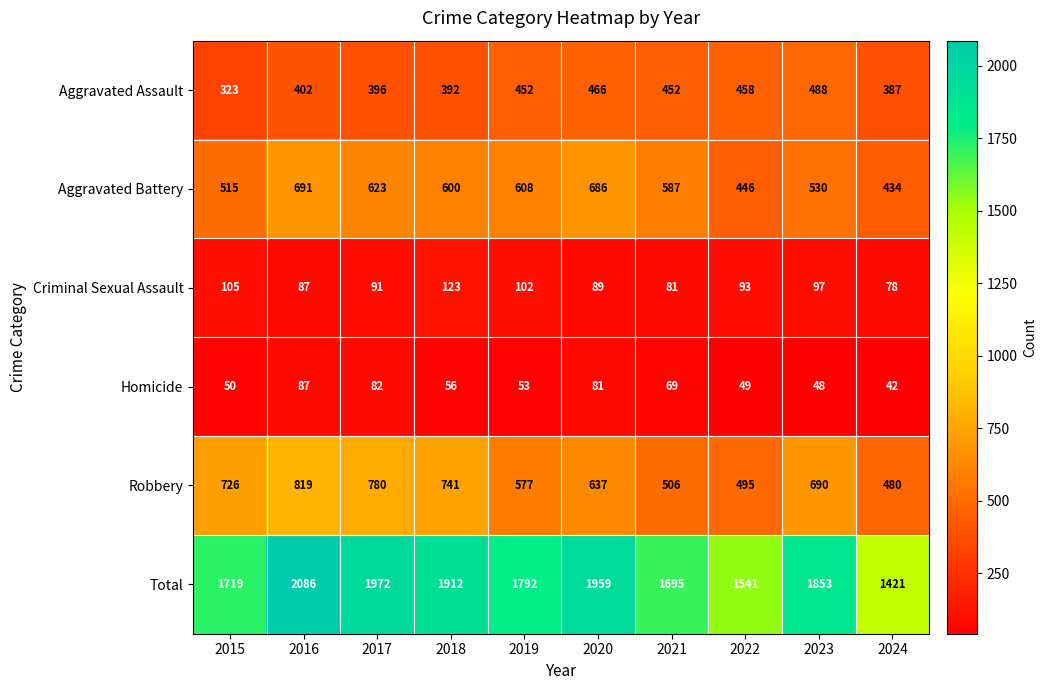

Rank the categories by Homicide value from highest to lowest.

2016, 2017, 2020, 2021, 2018, 2019, 2015, 2022, 2023, 2024